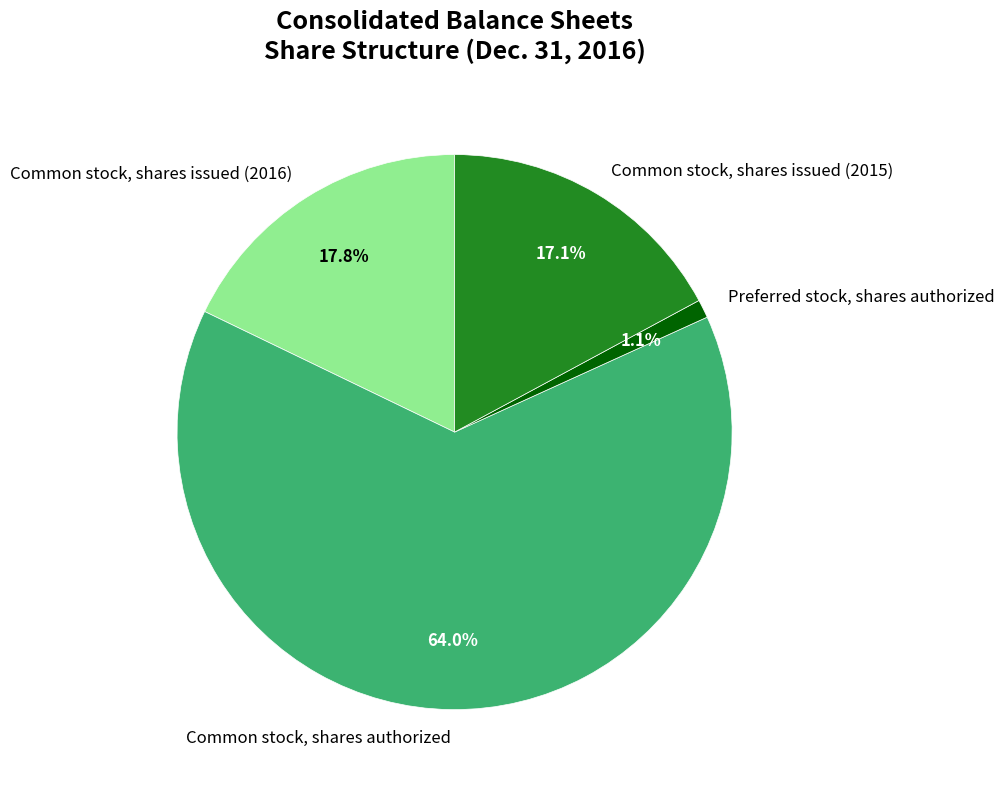

What percentage is the Common stock, shares issued (2016) slice, to the nearest percent?

18%